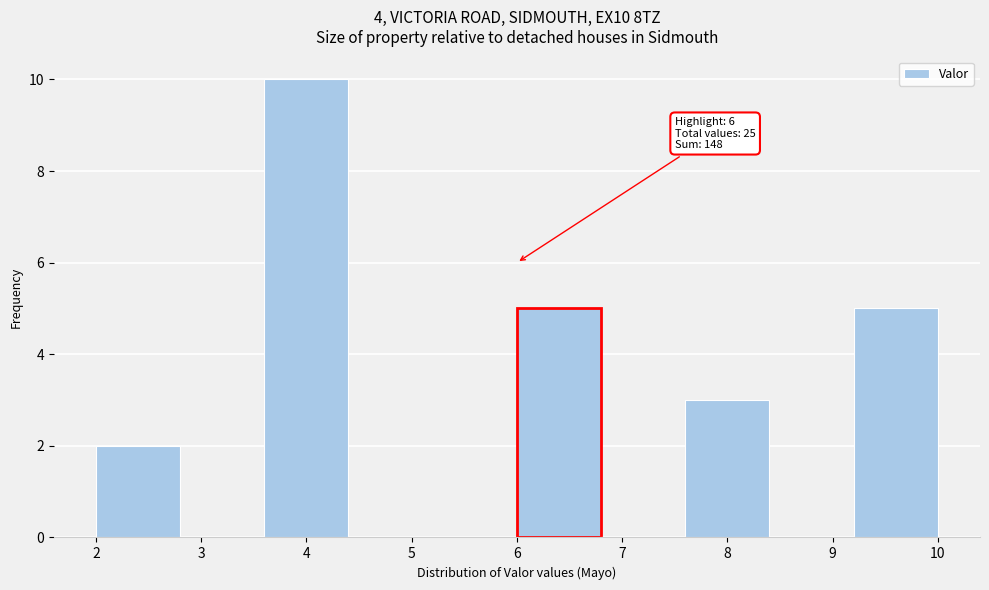

Over which range of the x-axis is the bar tallest?

3.6 to 4.4